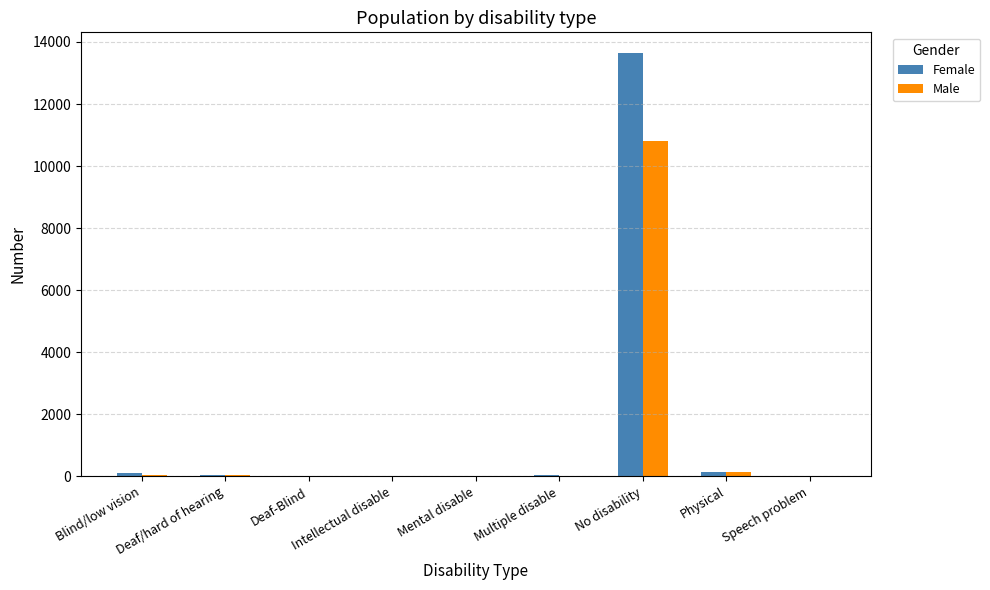

What is the sum of all Female values?

14003